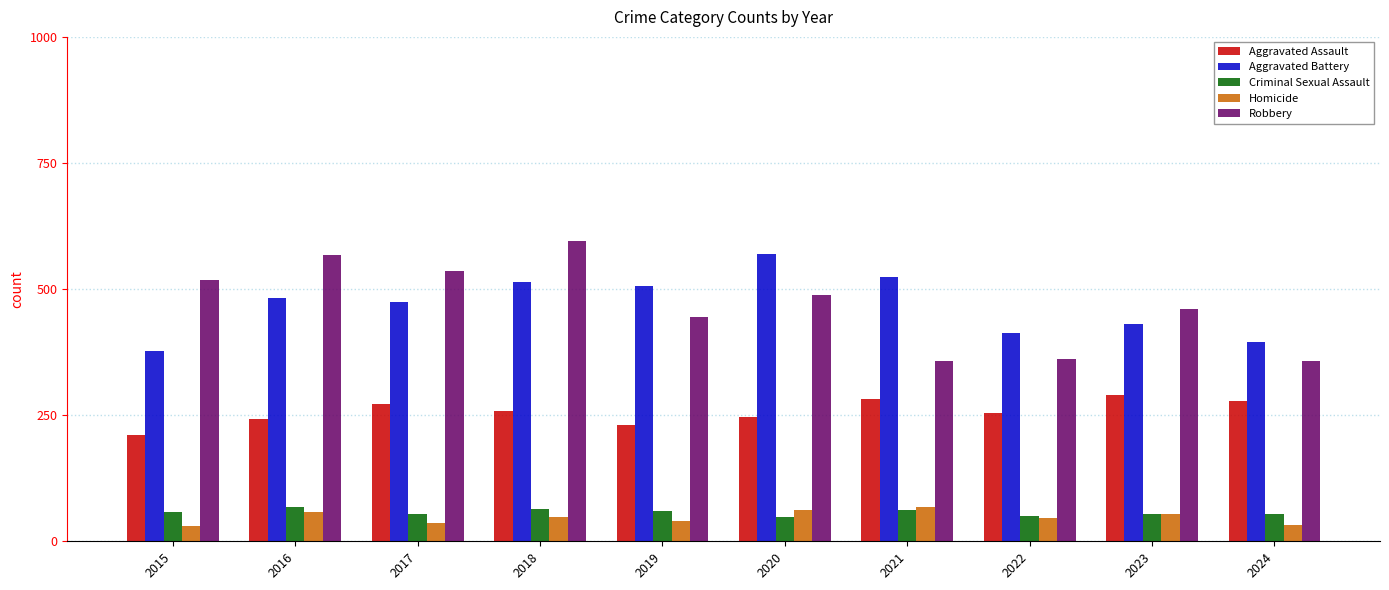

Between 2018 and 2023, which series saw the biggest shift?

Robbery